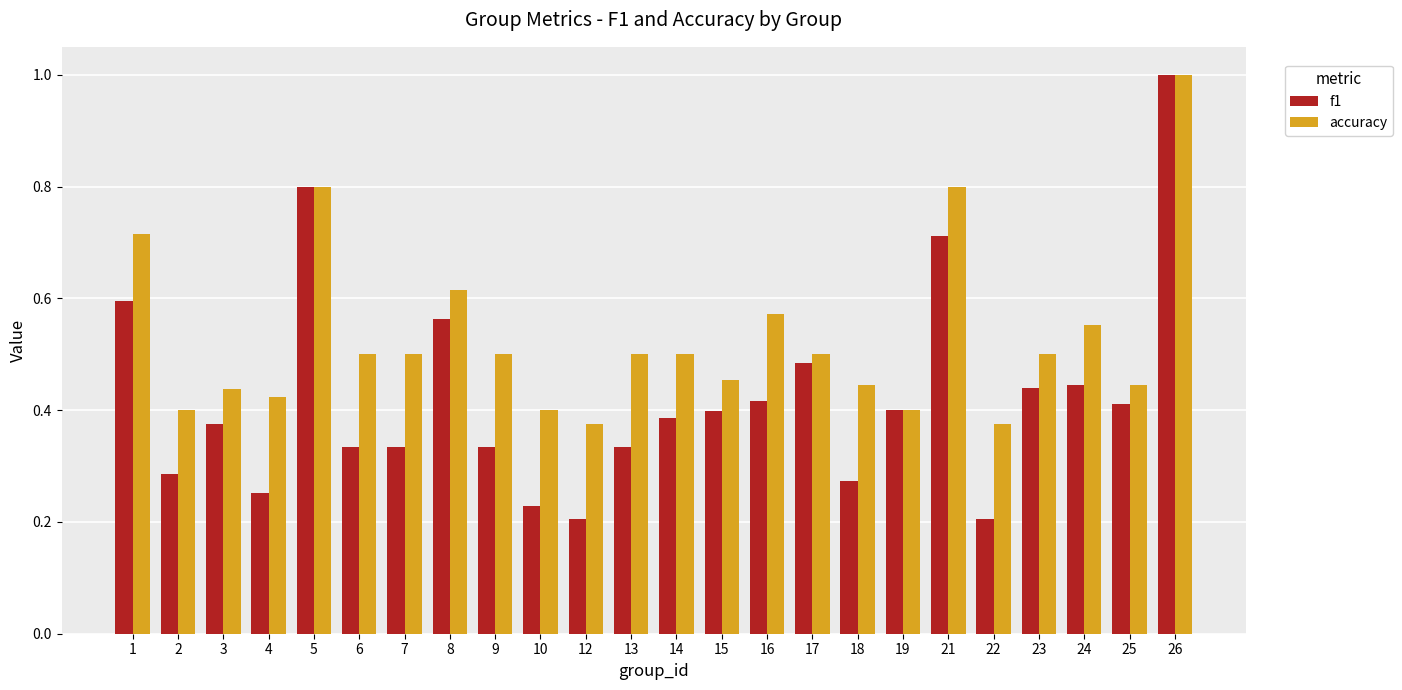

Does the chart contain any negative values?

No